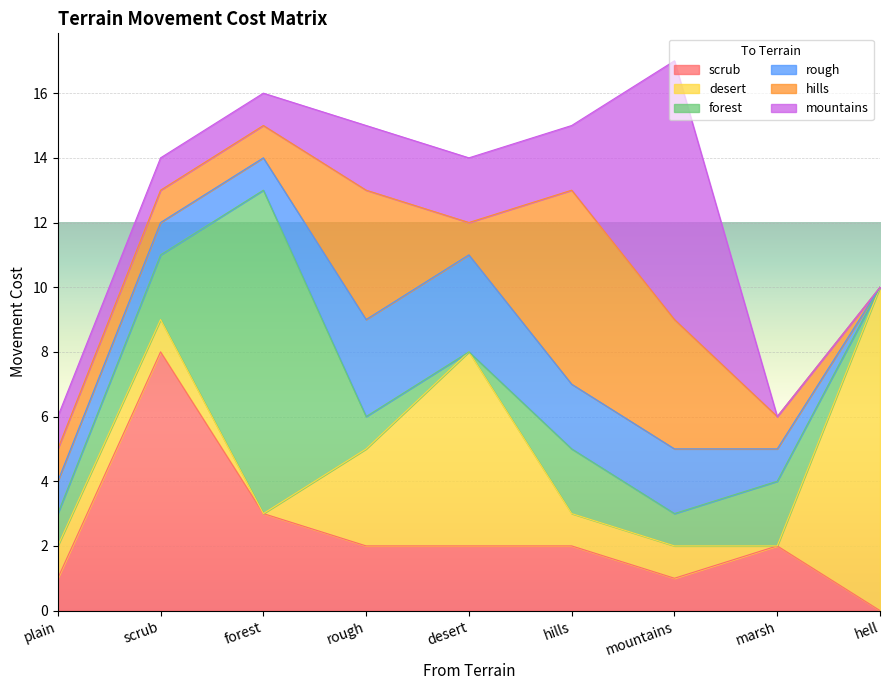

List the labels in order of forest value, smallest first.

desert, hell, plain, rough, mountains, scrub, hills, marsh, forest